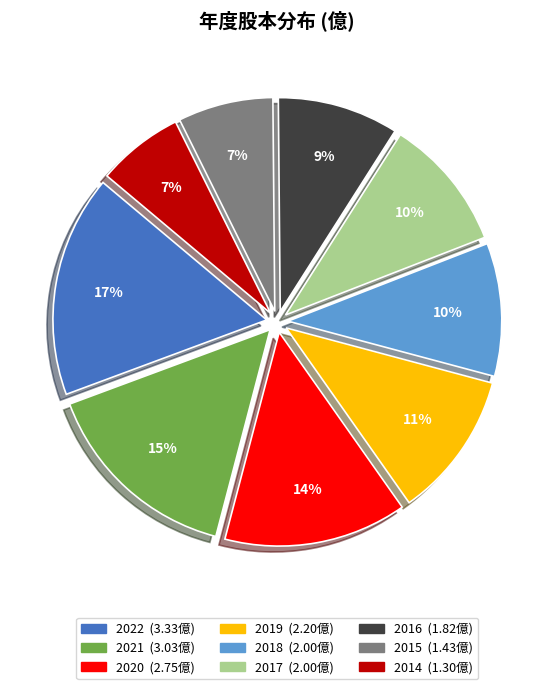

Is it true that 2014 is 7% of the pie?

True